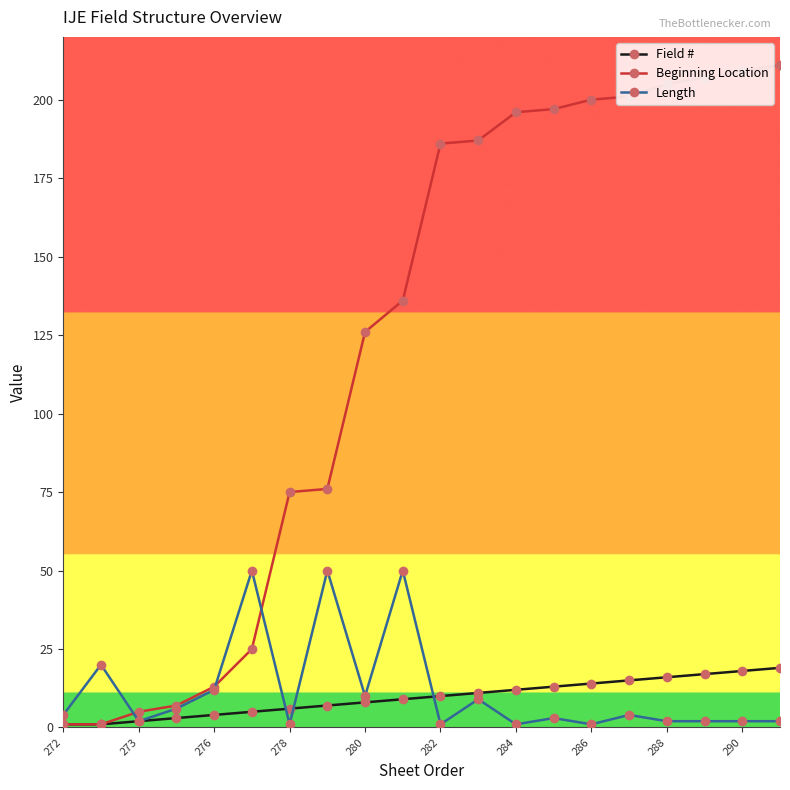

Which series has the widest spread of values?

Beginning Location